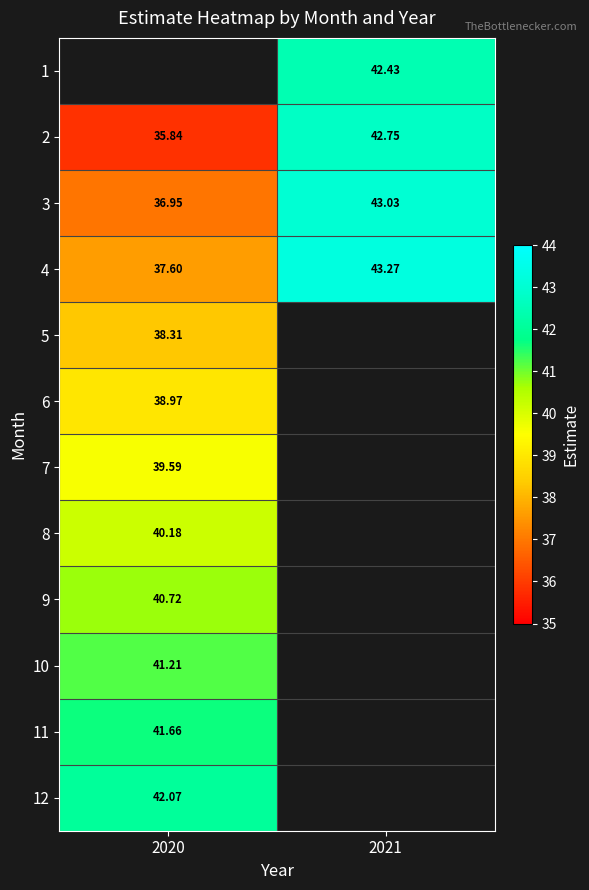

How many series are shown in this chart?

12